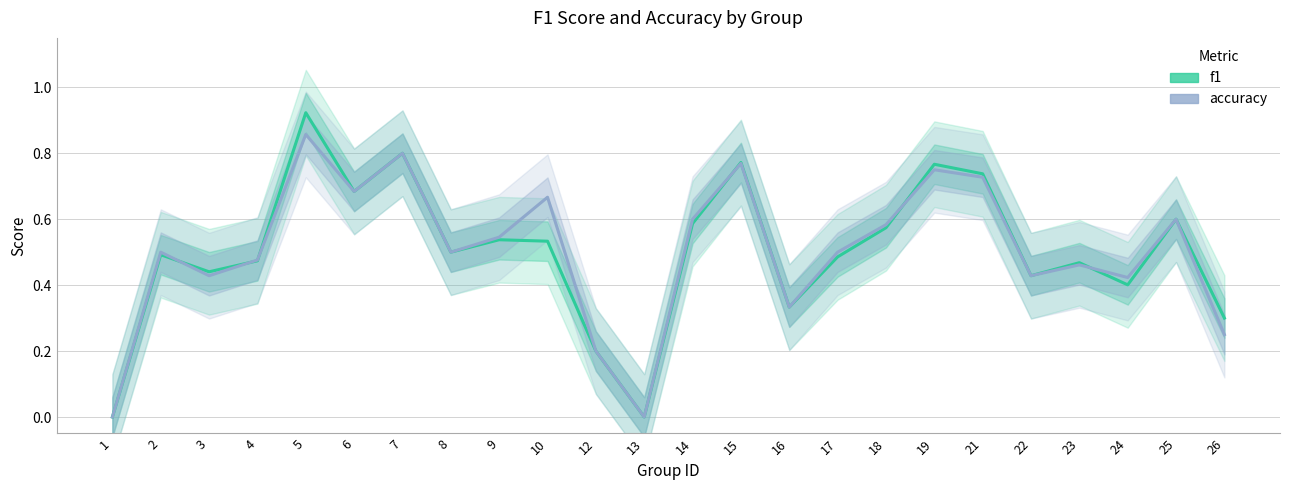

Which series ends up on top after the final intersection of f1 and accuracy?

accuracy